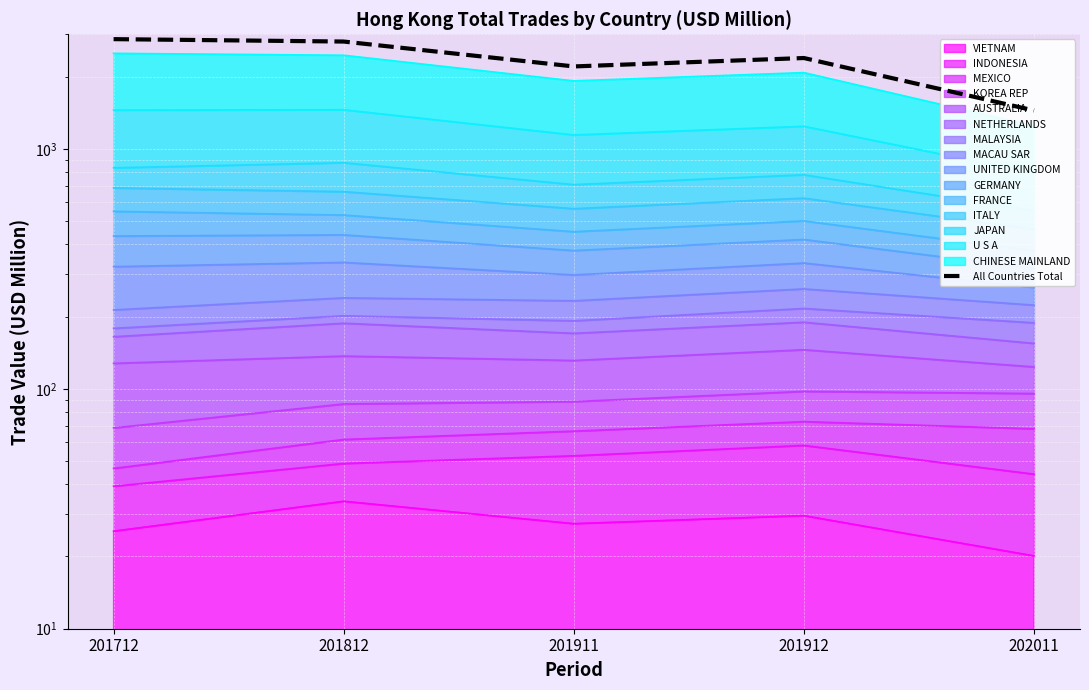

What is the difference between the values at 202011 and 201912?

944.7